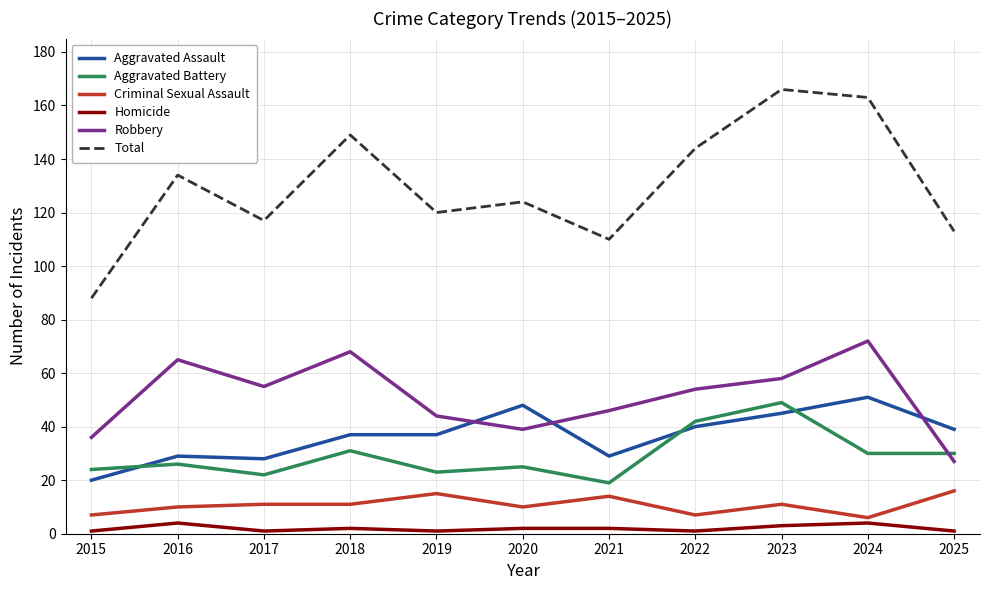

Is this an area chart (filled region under the line)?

No